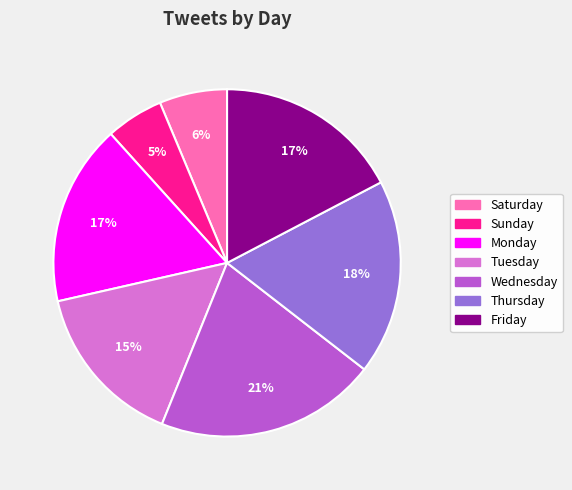

Between Friday and Tuesday, which is larger?

Friday